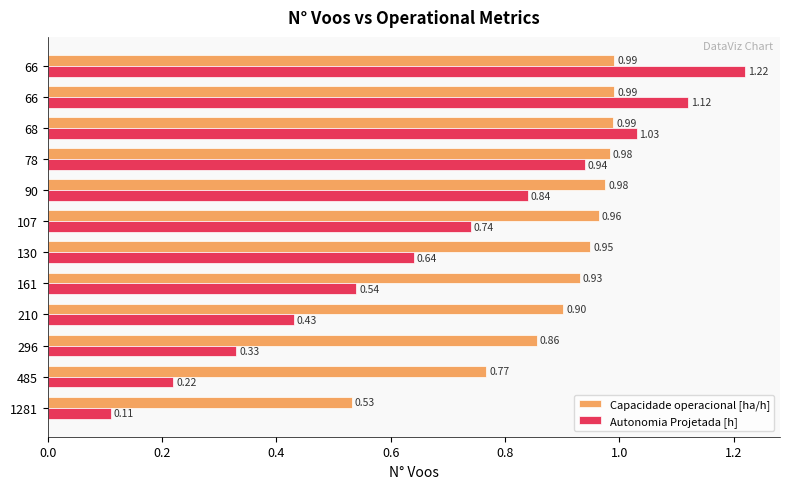

Which series has the largest range (max minus min)?

Autonomia Projetada [h]